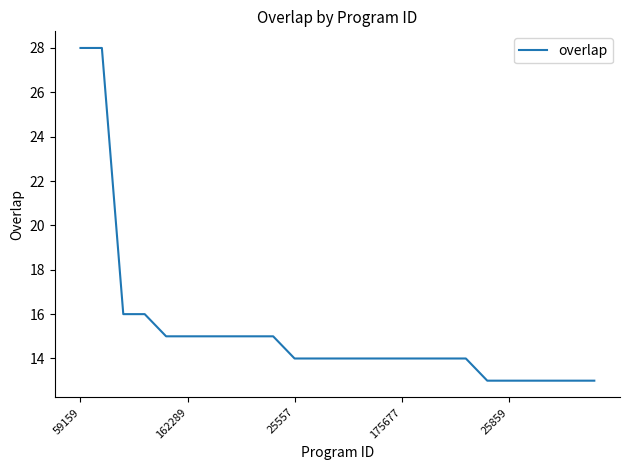

What is the greatest value displayed?

28